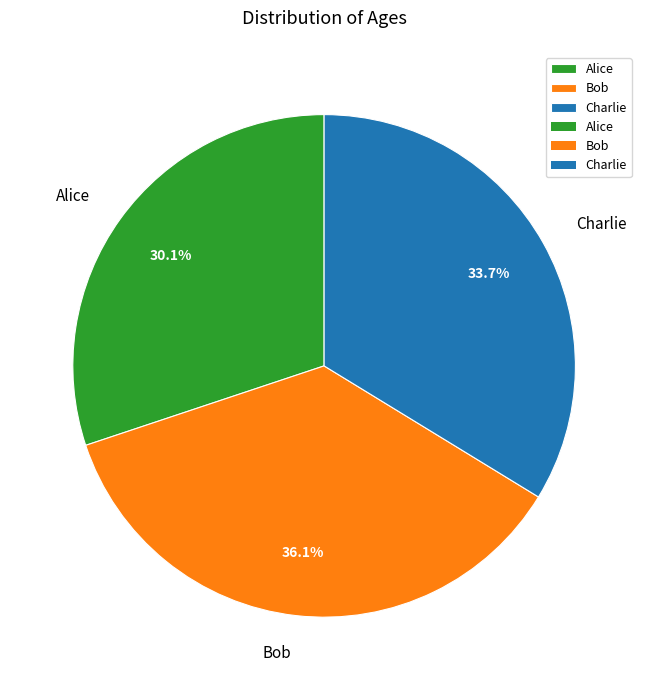

Rank the categories by value from lowest to highest.

Alice, Charlie, Bob